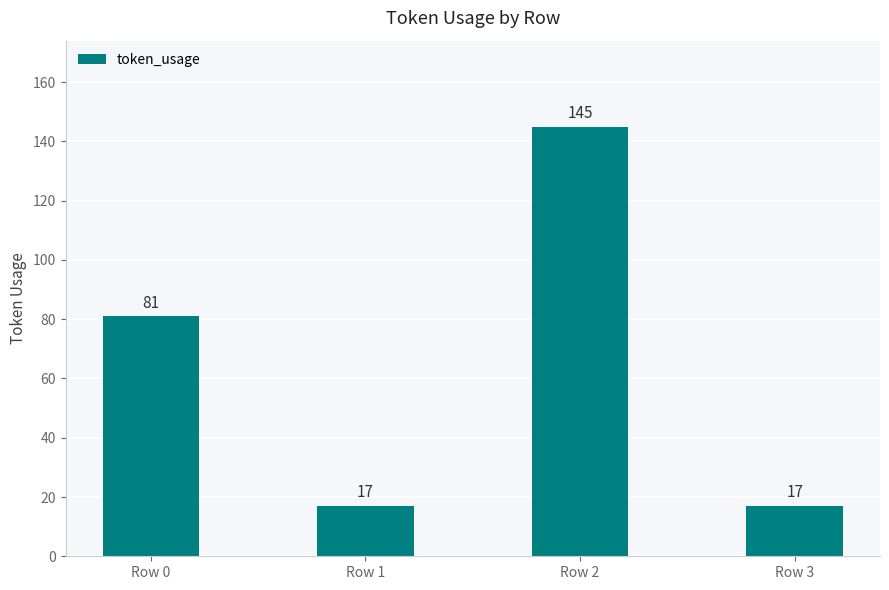

What is the sum of the values at Row 2 and Row 1?

162